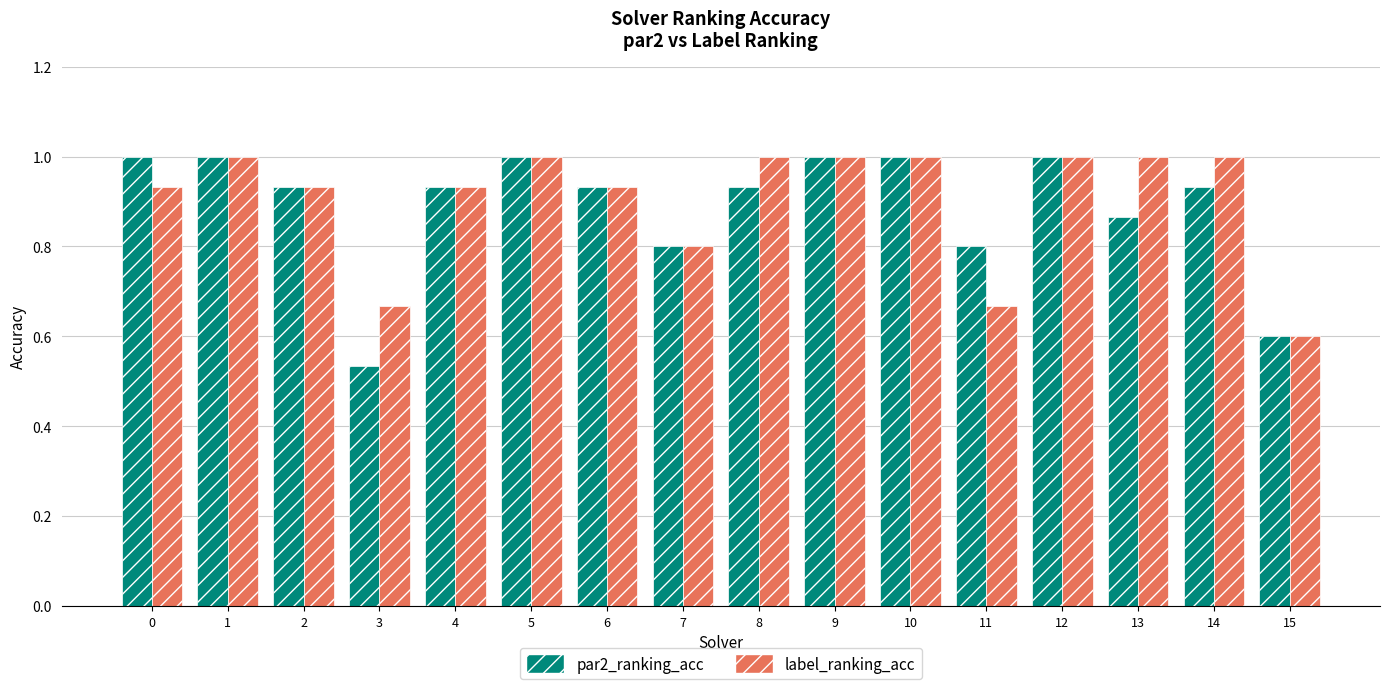

What is the sum of the label_ranking_acc values at 7 and 9?

1.8